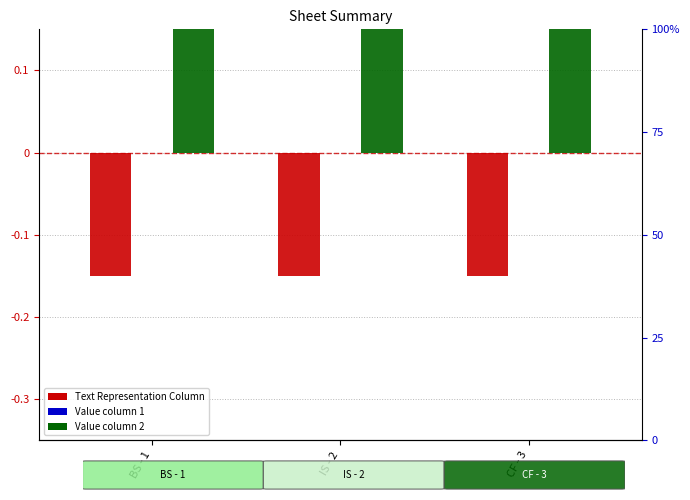

What is the maximum value for Text Representation Column?

-0.1